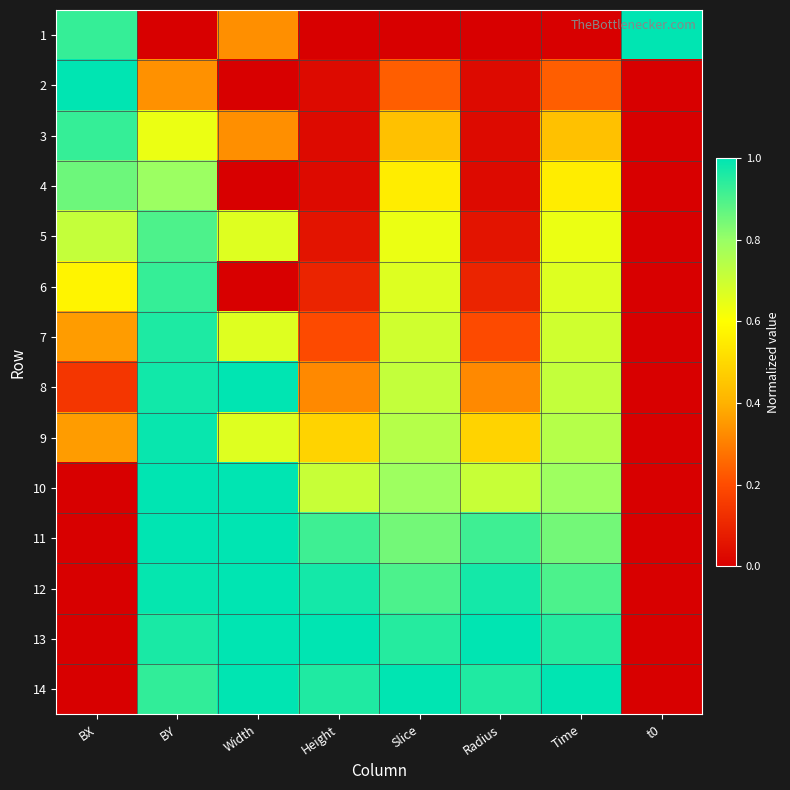

What is the difference between the highest and lowest values at t0?

1.0